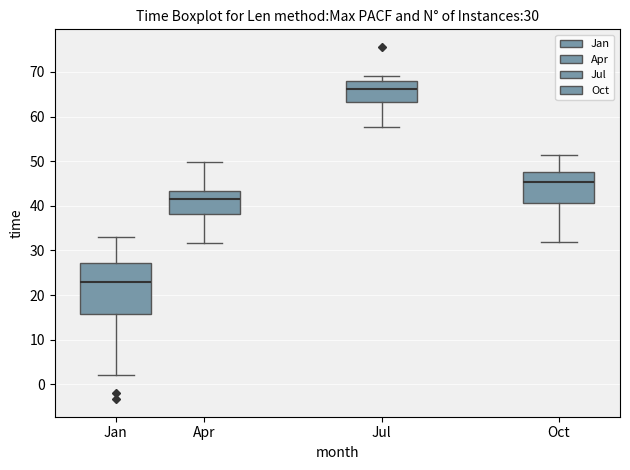

Comparing the boxes themselves (not the whiskers), which one is the tallest?

Jan